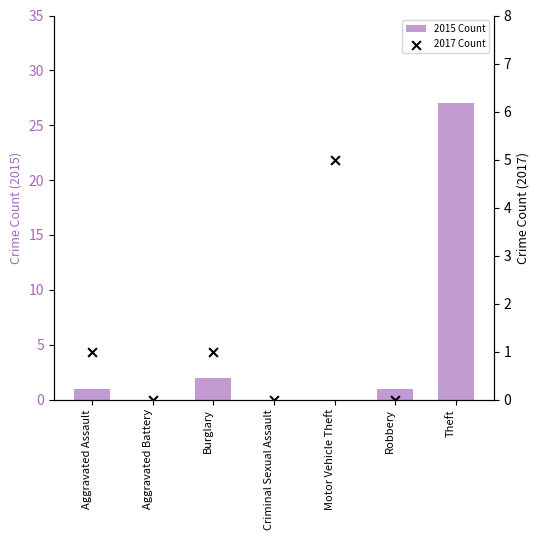

Which series has the largest Y range (max minus min)?

2015 Count